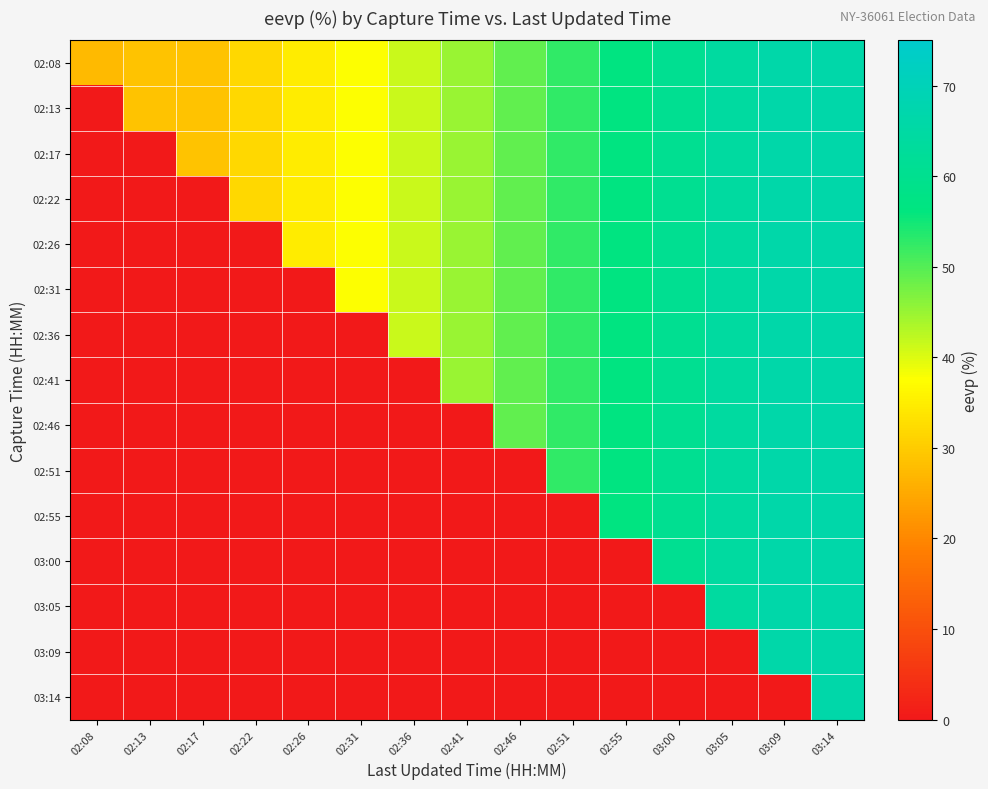

Which series changed the most between 02:08 and 02:51?

02:13